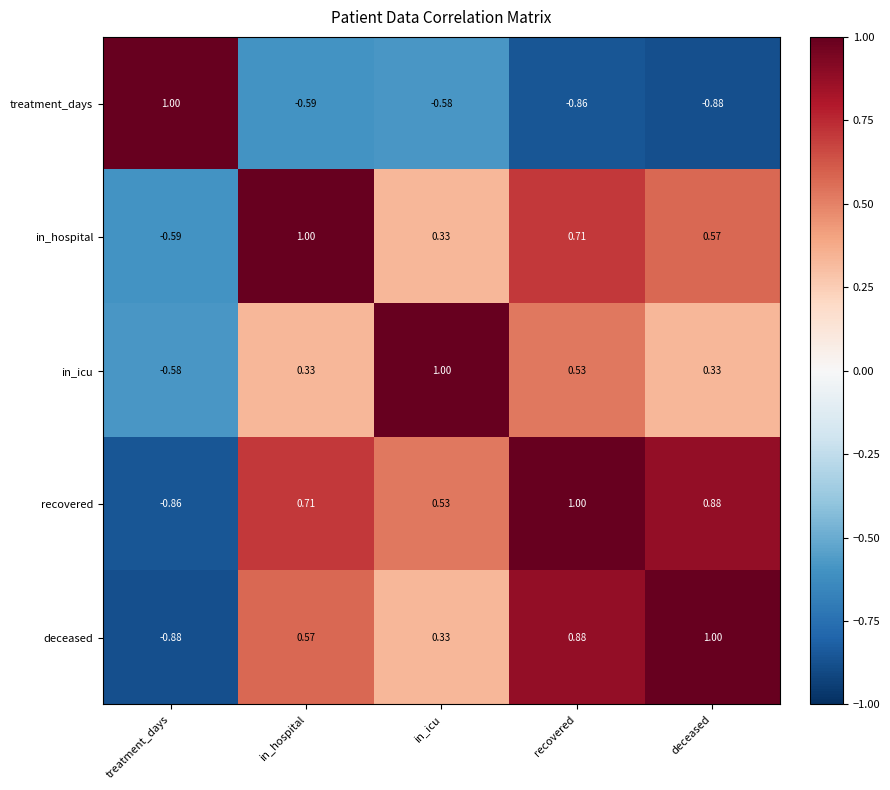

At recovered, list the series in order from largest to smallest.

recovered, deceased, in_hospital, in_icu, treatment_days